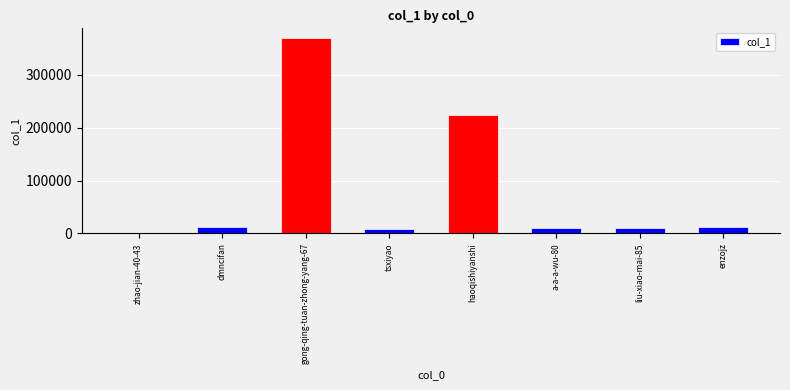

Between gong-qing-tuan-zhong-yang-67 and liu-xiao-mai-85, which is larger?

gong-qing-tuan-zhong-yang-67